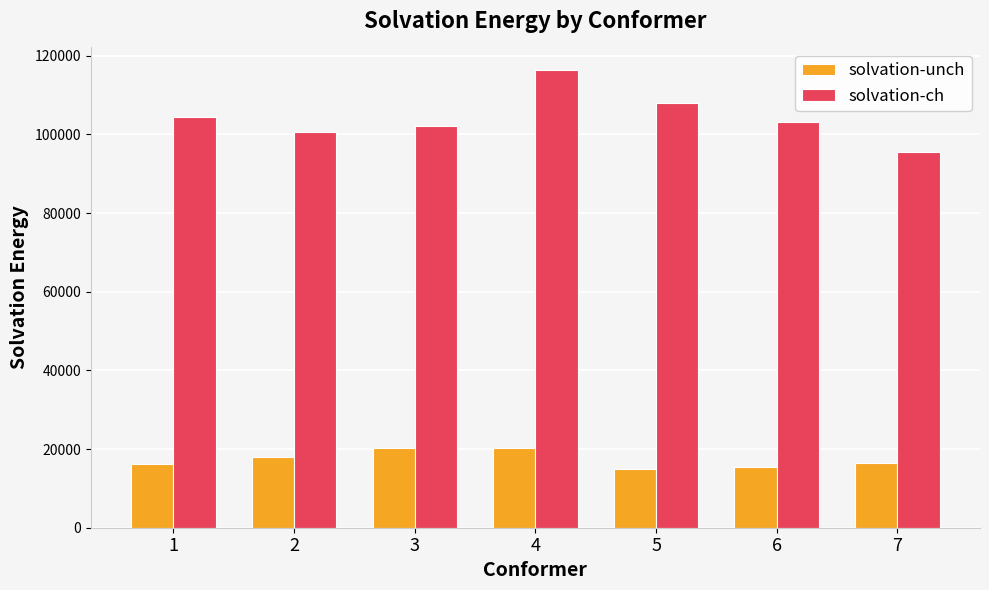

How many bars are there in total?

14